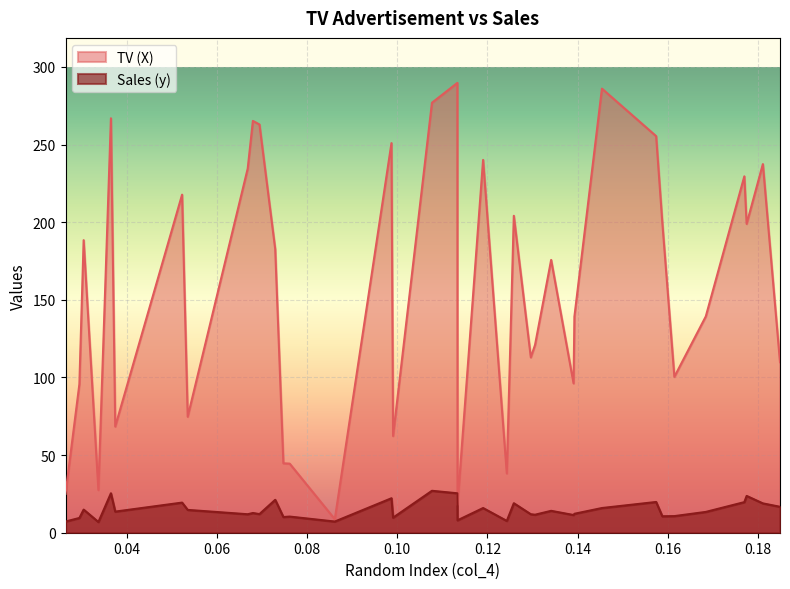

True or false: Sales (y) and TV (X) intersect in this chart.

False